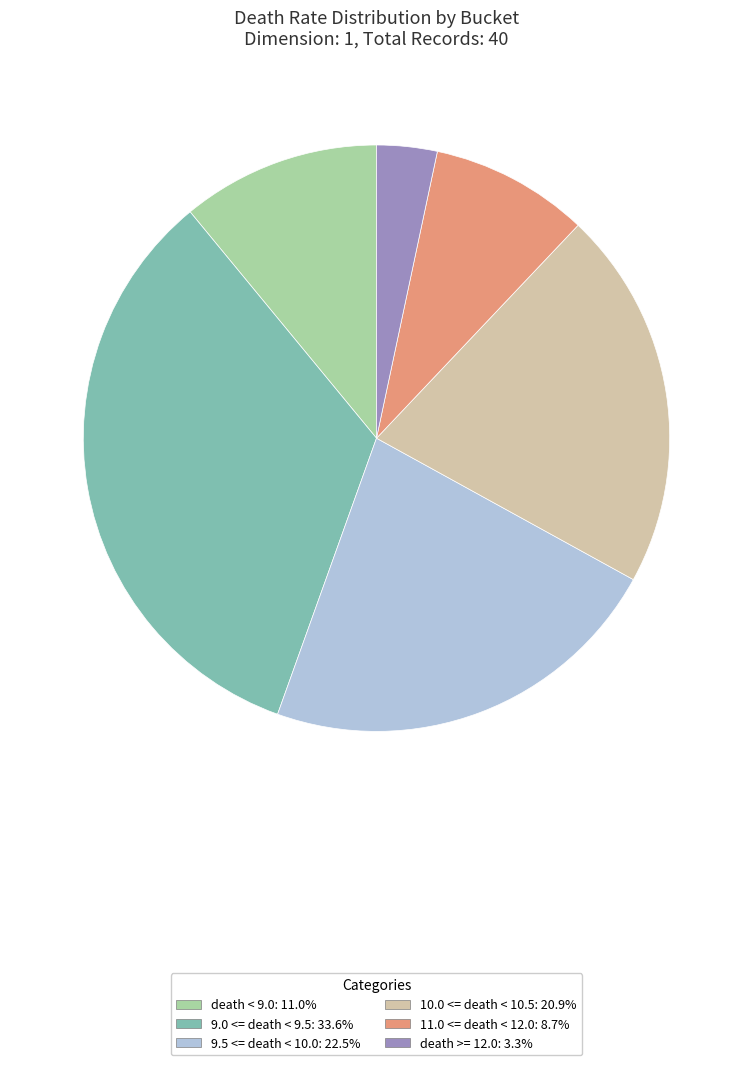

Do death >= 12.0: 3.3% and 11.0 <= death < 12.0: 8.7% together represent more than half of the pie?

No